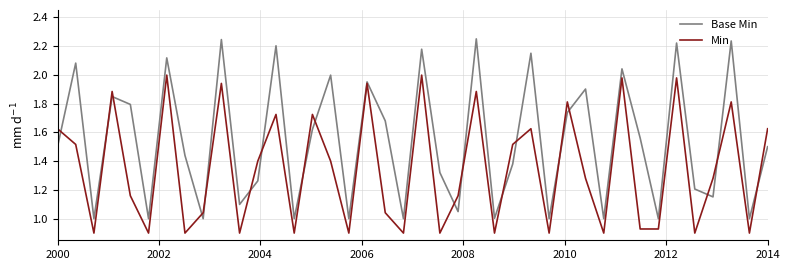

List the series in order of their peak value, lowest first.

Min, Base Min